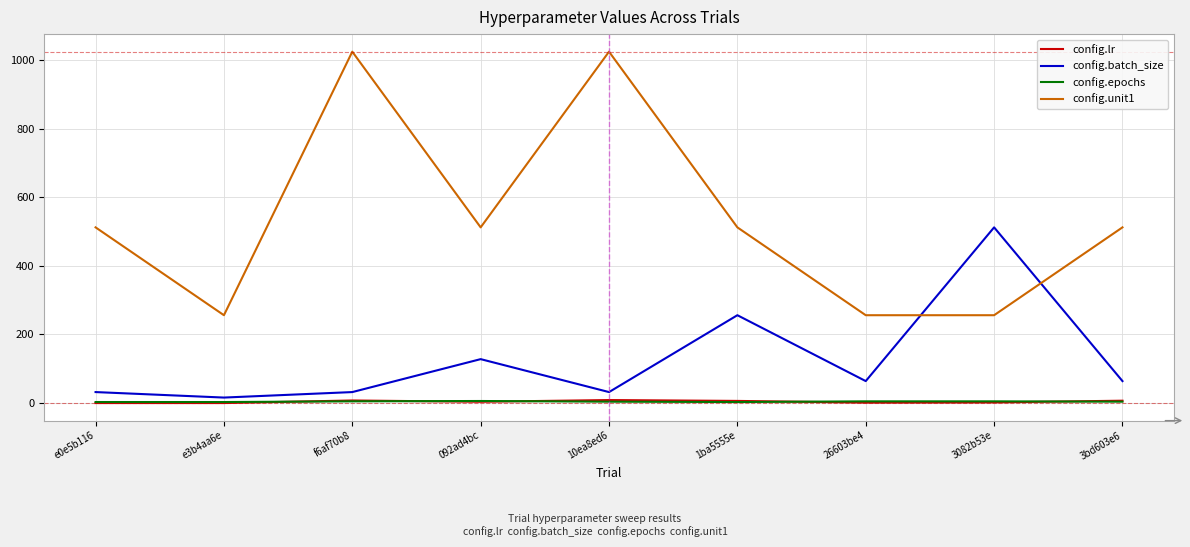

Which series changed the most between 26603be4 and 3082b53e?

config.batch_size